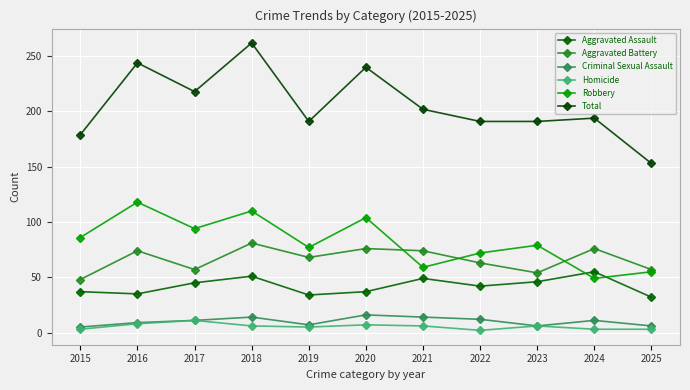

True or false: Homicide and Total intersect in this chart.

False